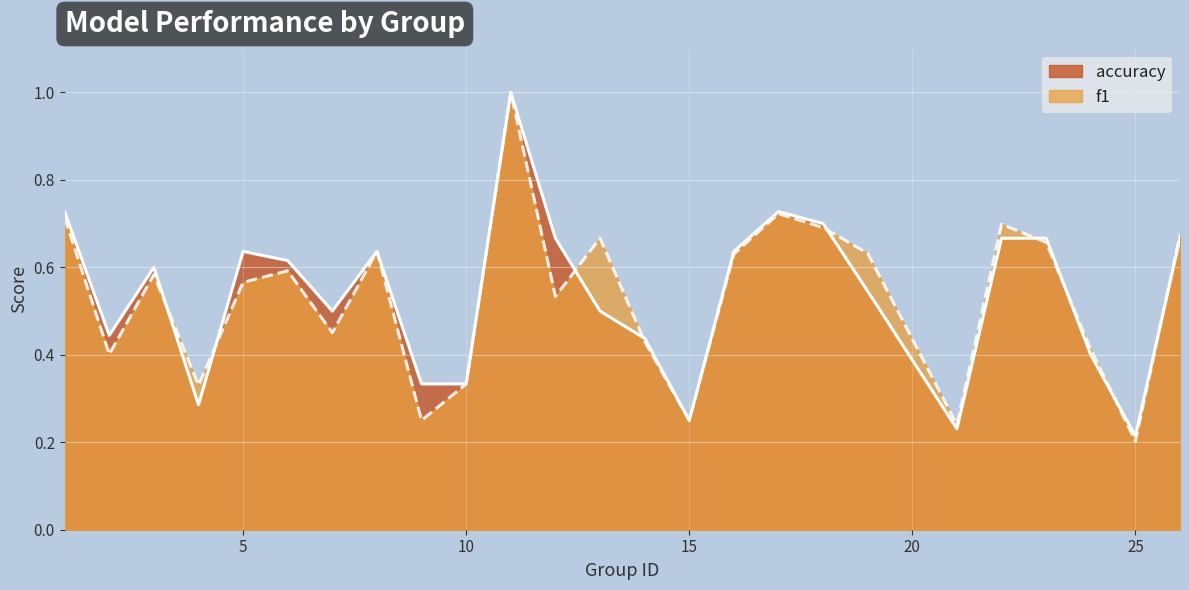

How many lines are shown in the chart?

2